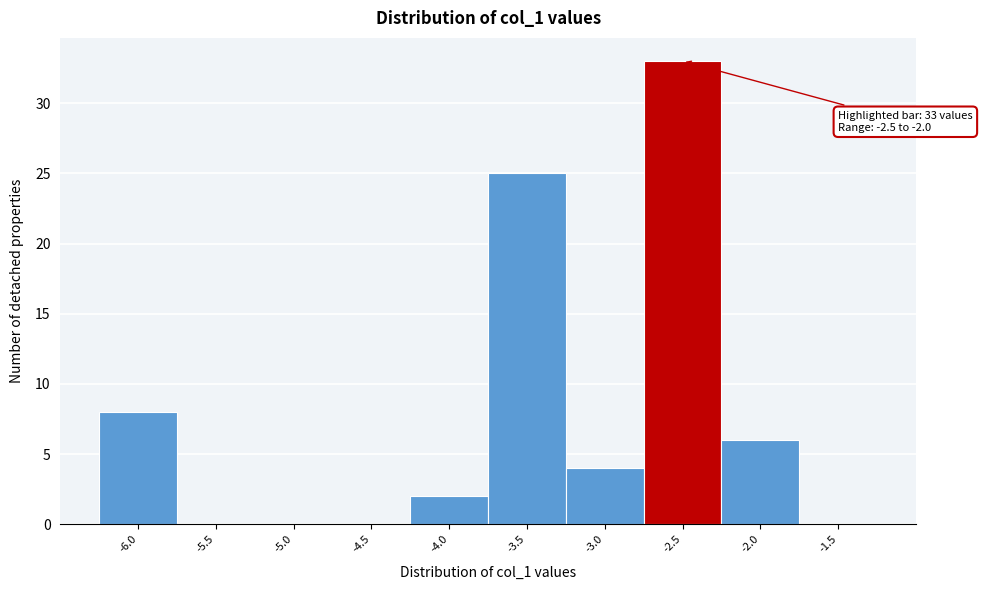

Reading left to right, what are all the values shown in this chart?

-6.0=8	-5.5=0	-5.0=0	-4.5=0	-4.0=2	-3.5=25	-3.0=4	-2.5=33	-2.0=6	-1.5=0